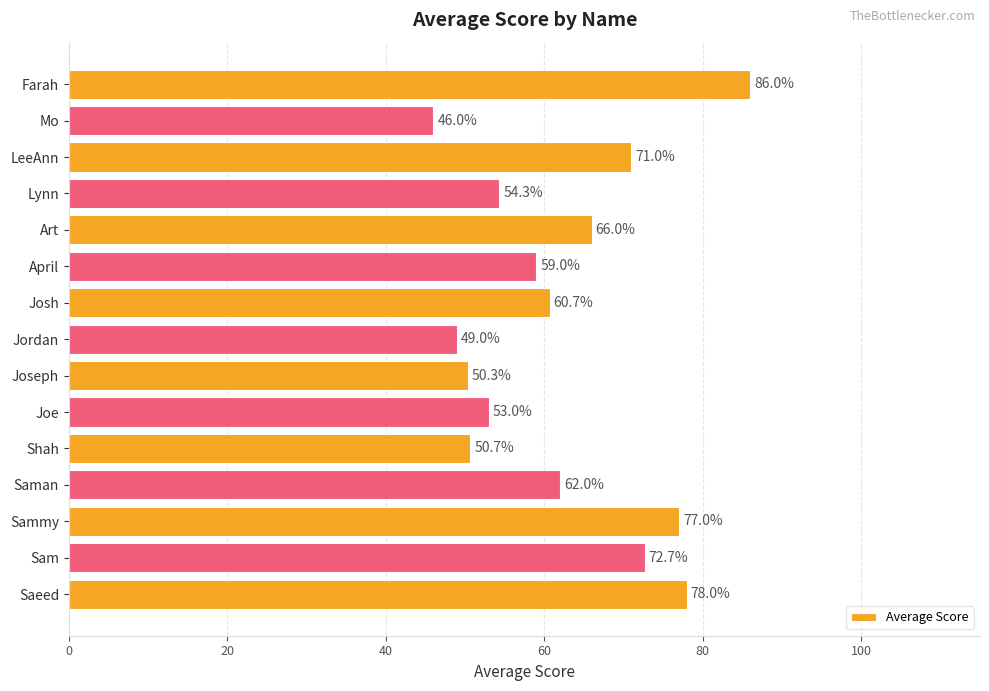

Count the number of categories in the chart.

15